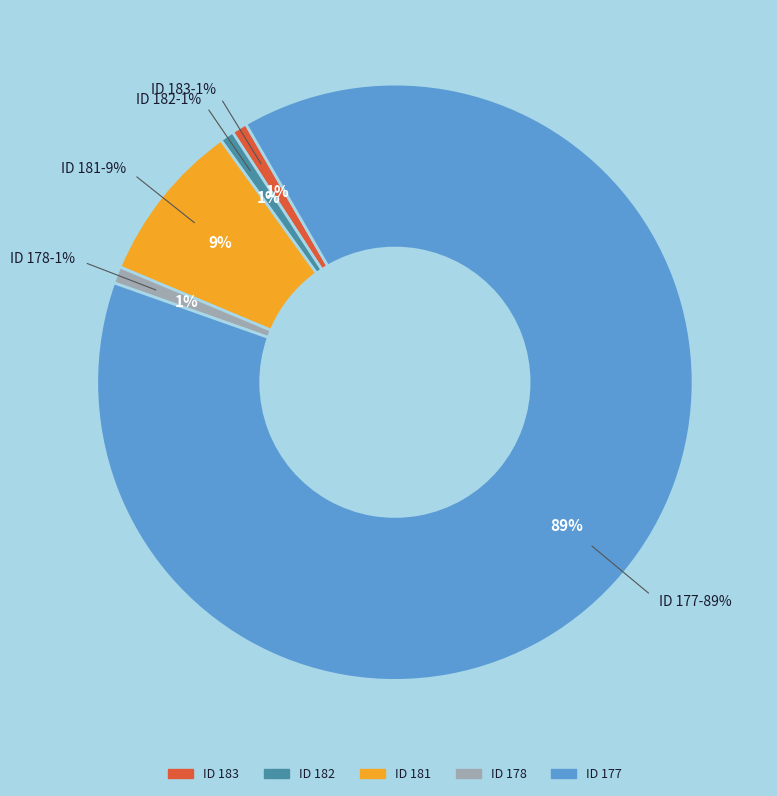

Do ID 177 and ID 183 together represent more than half of the pie?

Yes